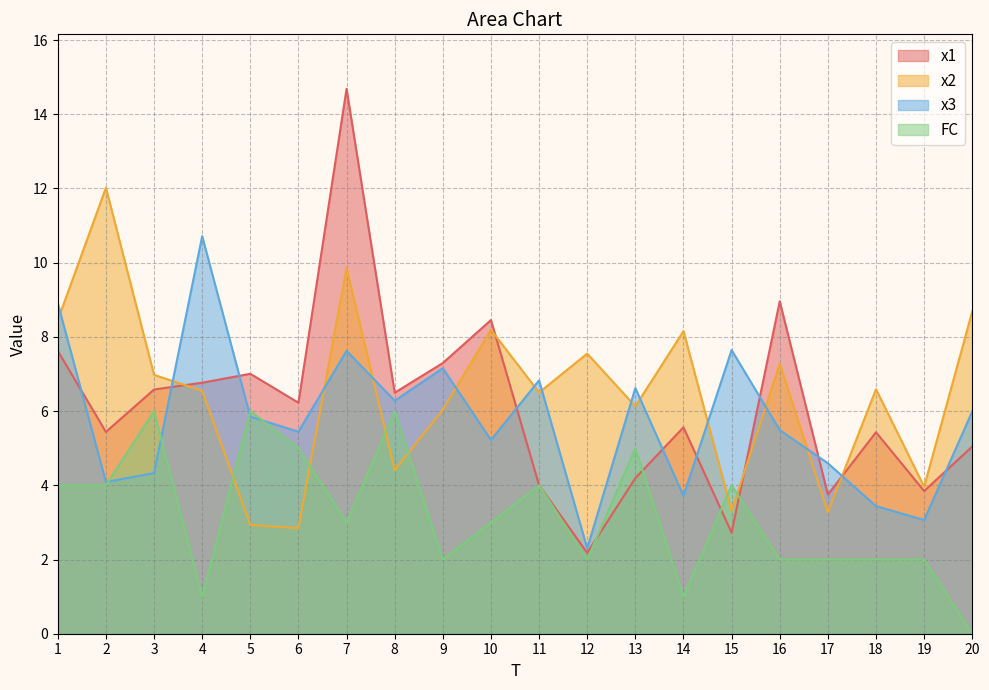

Which category has the lowest value in the FC series?

20